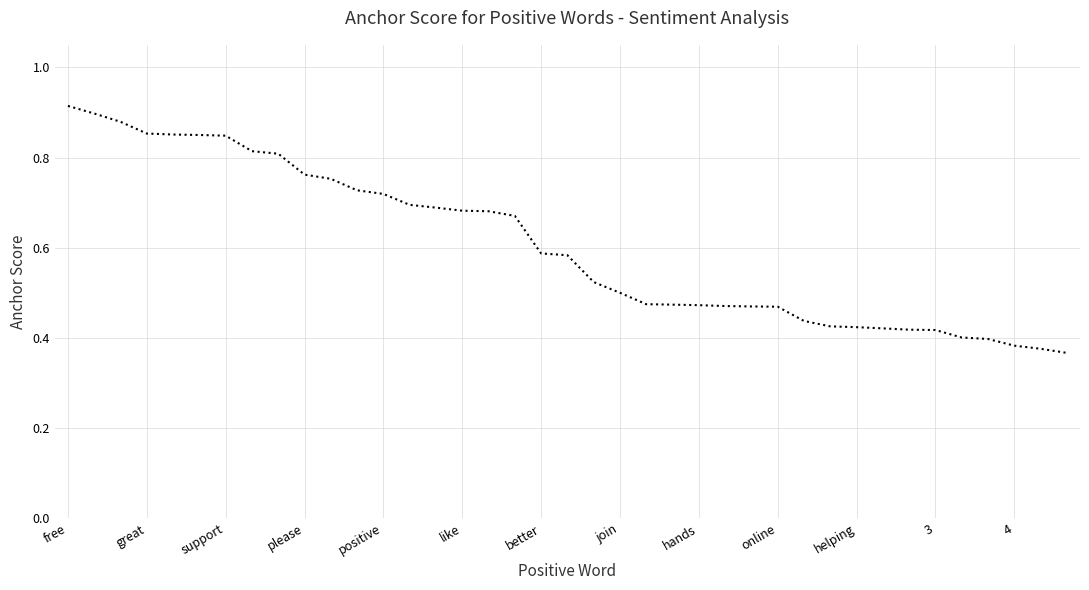

What is the difference between the maximum and minimum values?

0.5